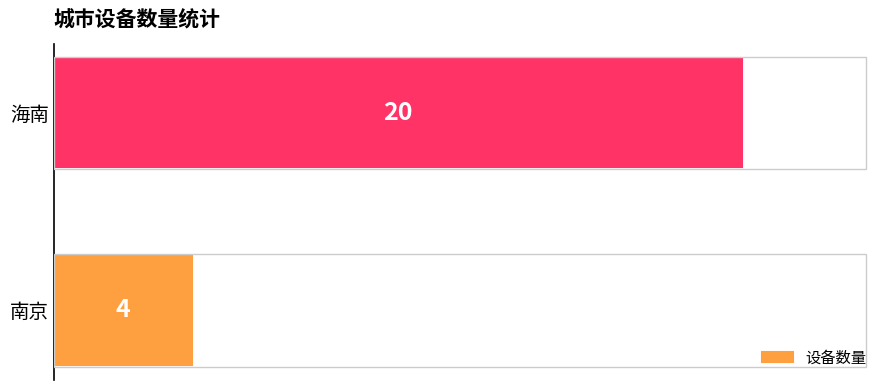

How many categories are shown in the chart?

2